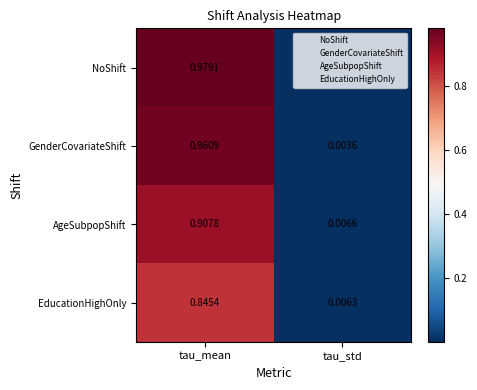

At how many categories does at least one series exceed 0?

2